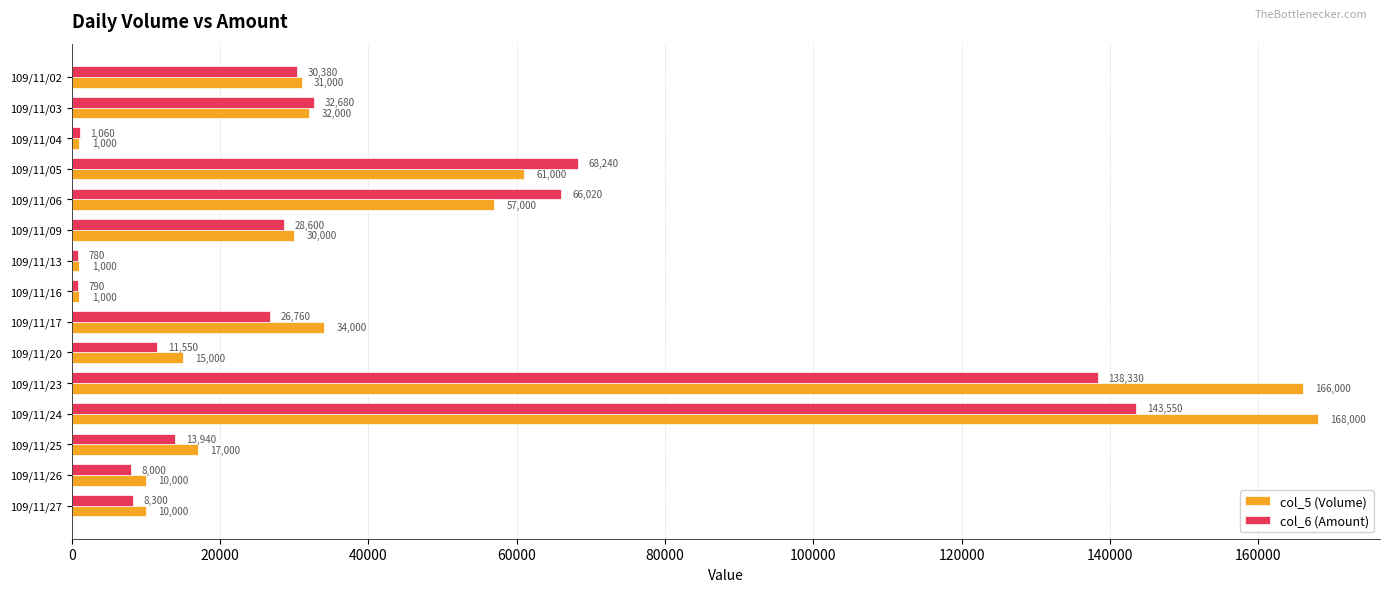

Where is col_6 (Amount) nearest to the value 72165?

109/11/05